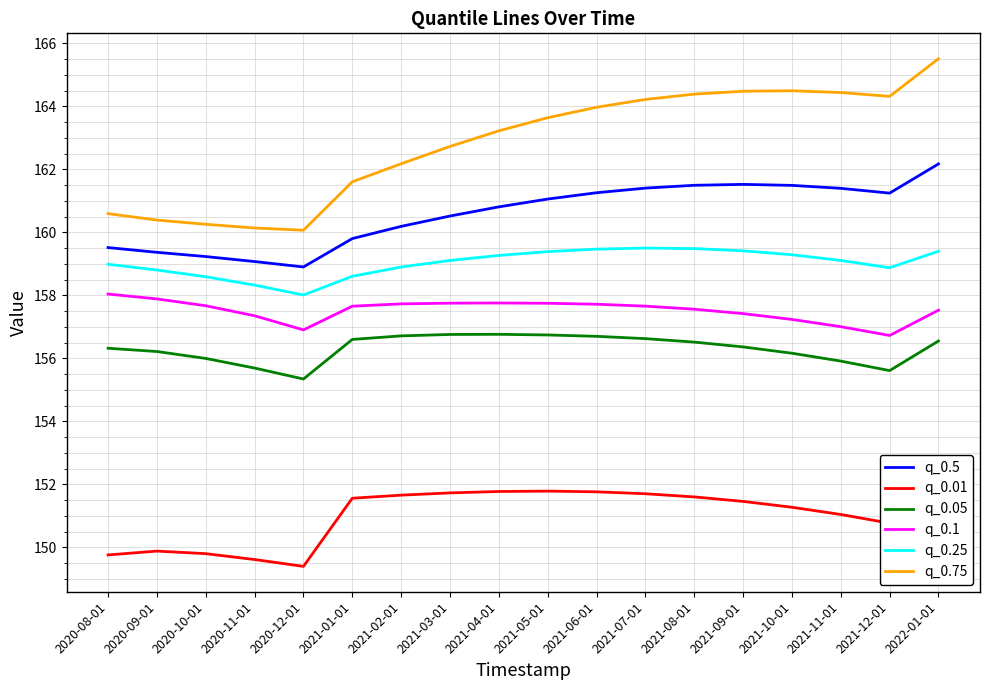

What is the spread (max minus min) of values at 2022-01-01?

12.7